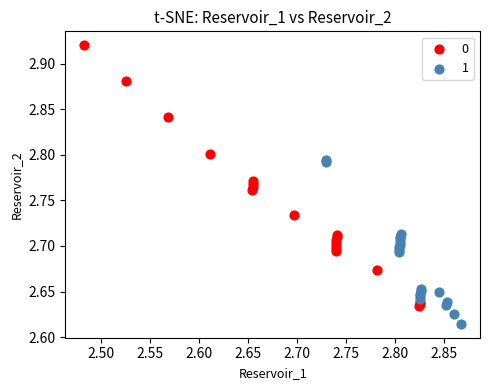

What are all the series names shown in the legend?

0, 1